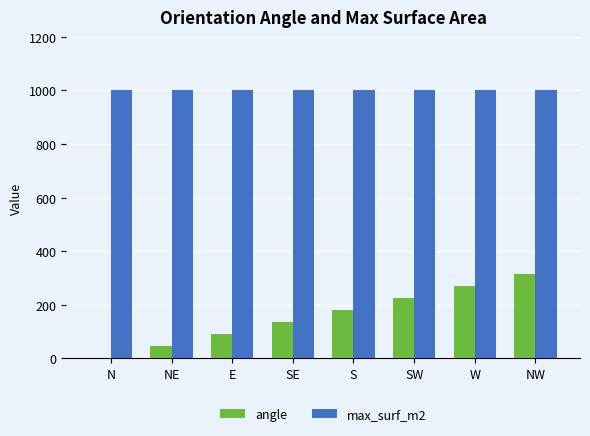

Which series has the largest range (max minus min)?

angle